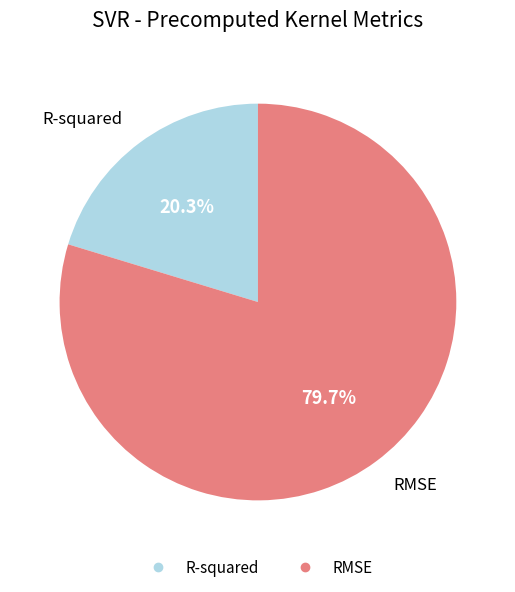

To the nearest percent, what percentage of the pie is RMSE?

80%